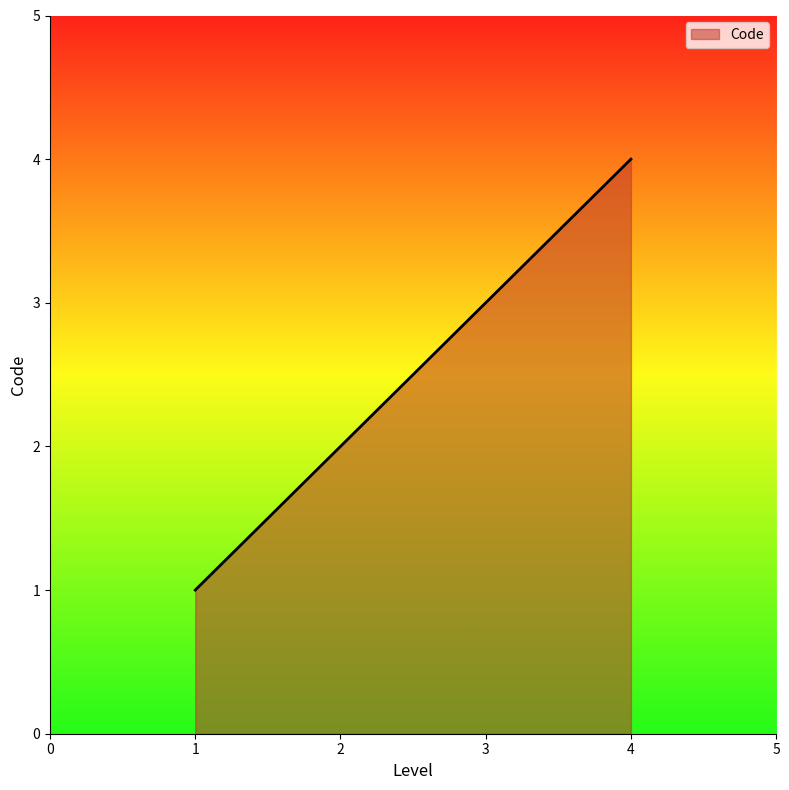

What is the difference between the maximum and minimum values?

3